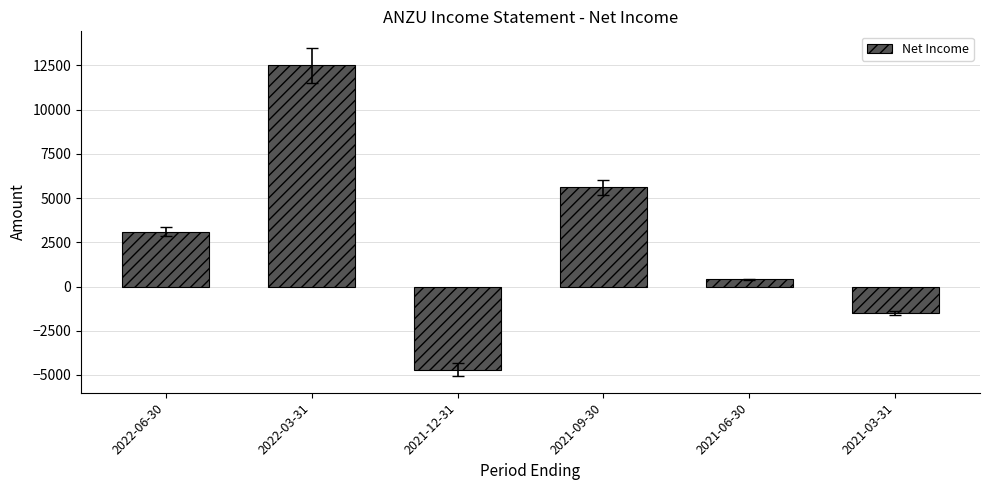

Reading left to right, list all the values displayed in this chart.

2022-06-30=3100	2022-03-31=12500	2021-12-31=-4700	2021-09-30=5600	2021-06-30=400	2021-03-31=-1500